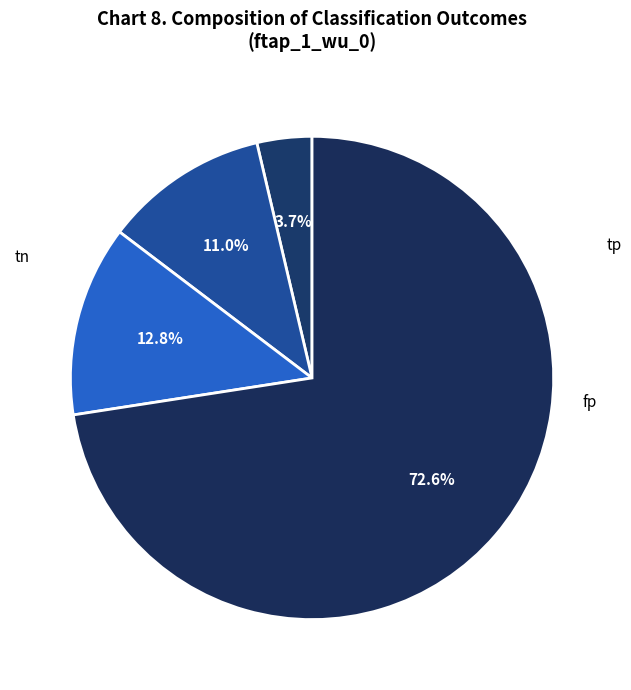

What portion of the pie excludes tp?

96.3%